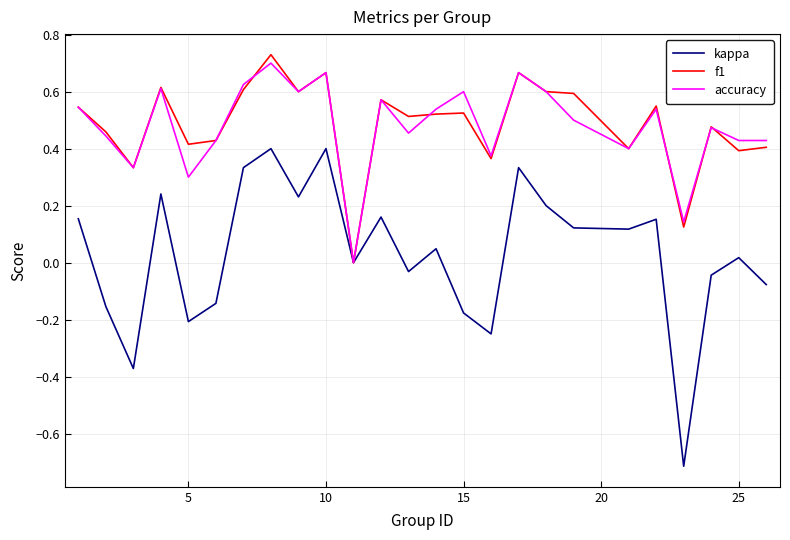

Which series has the widest spread of values?

kappa